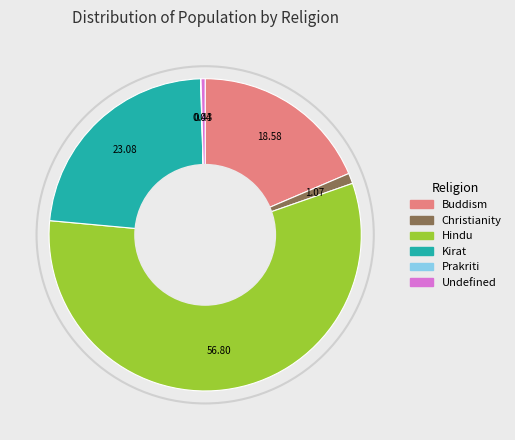

Which has a higher value, Christianity or Buddism?

Buddism